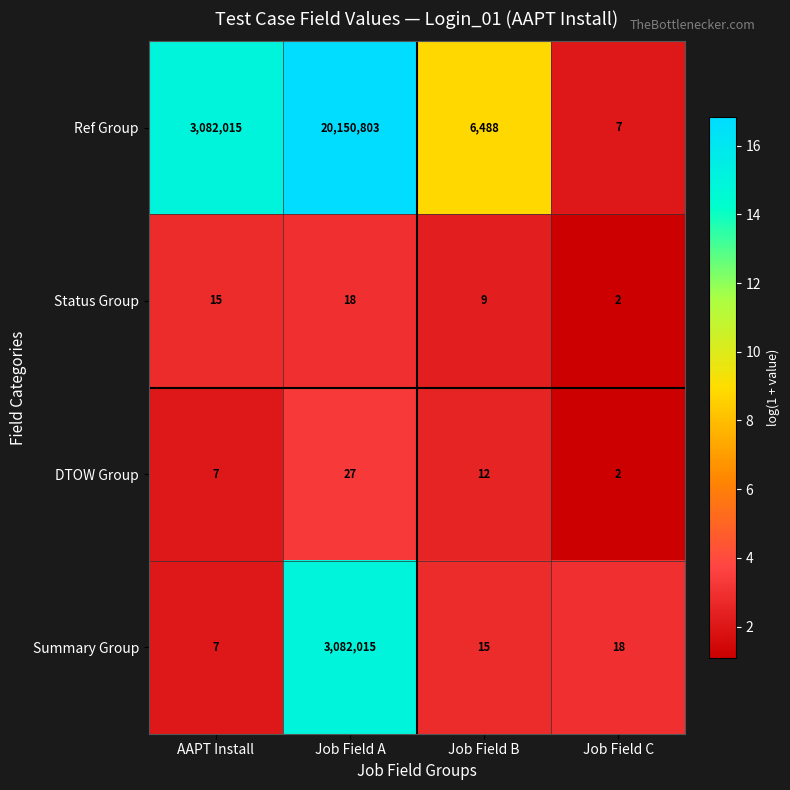

What is the total value across all series at Job Field C?

29